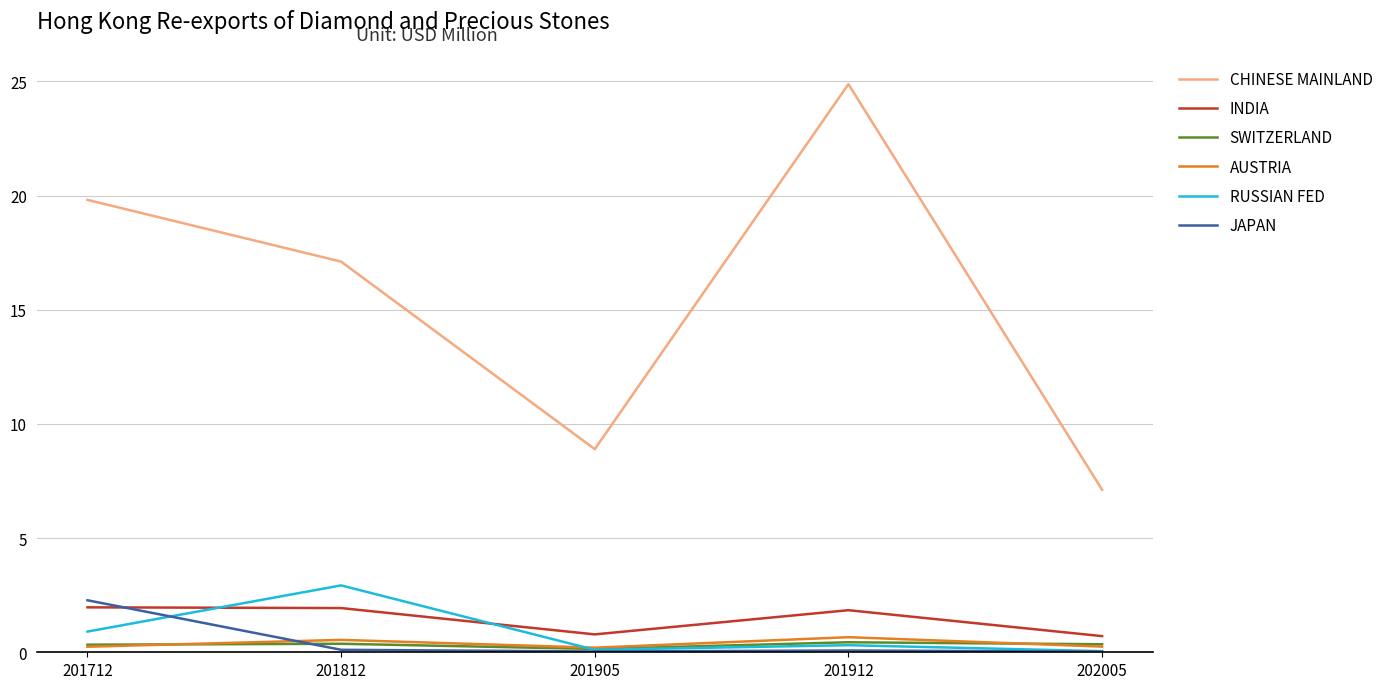

Where do INDIA and RUSSIAN FED first cross each other?

201712 and 201812